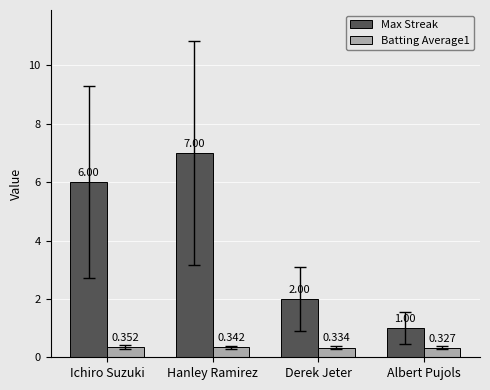

What is the label of the 3rd bar from the right?

Hanley Ramirez